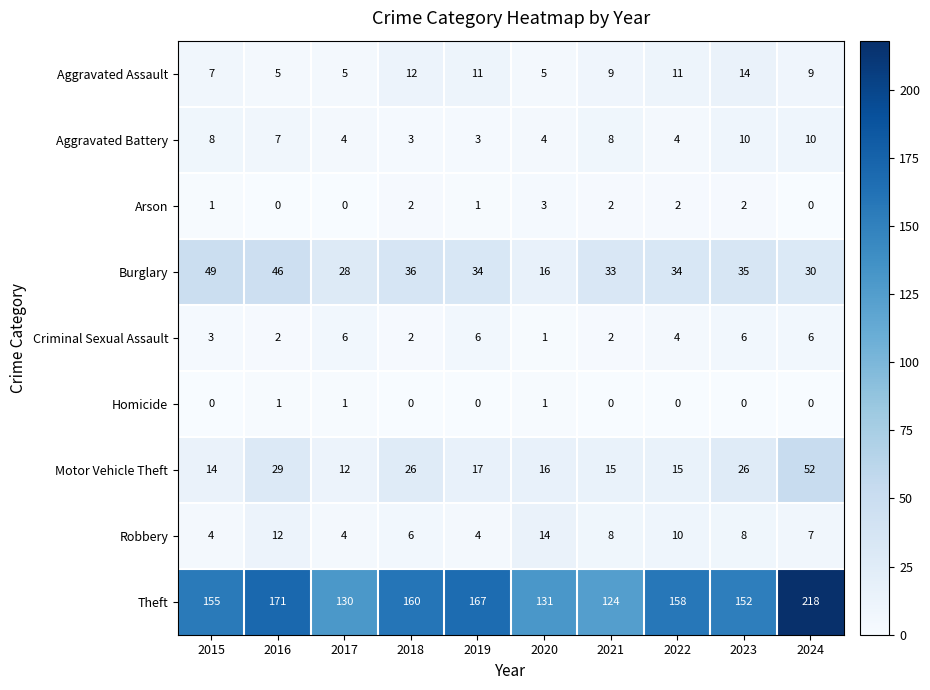

How many data points does each series have?

10